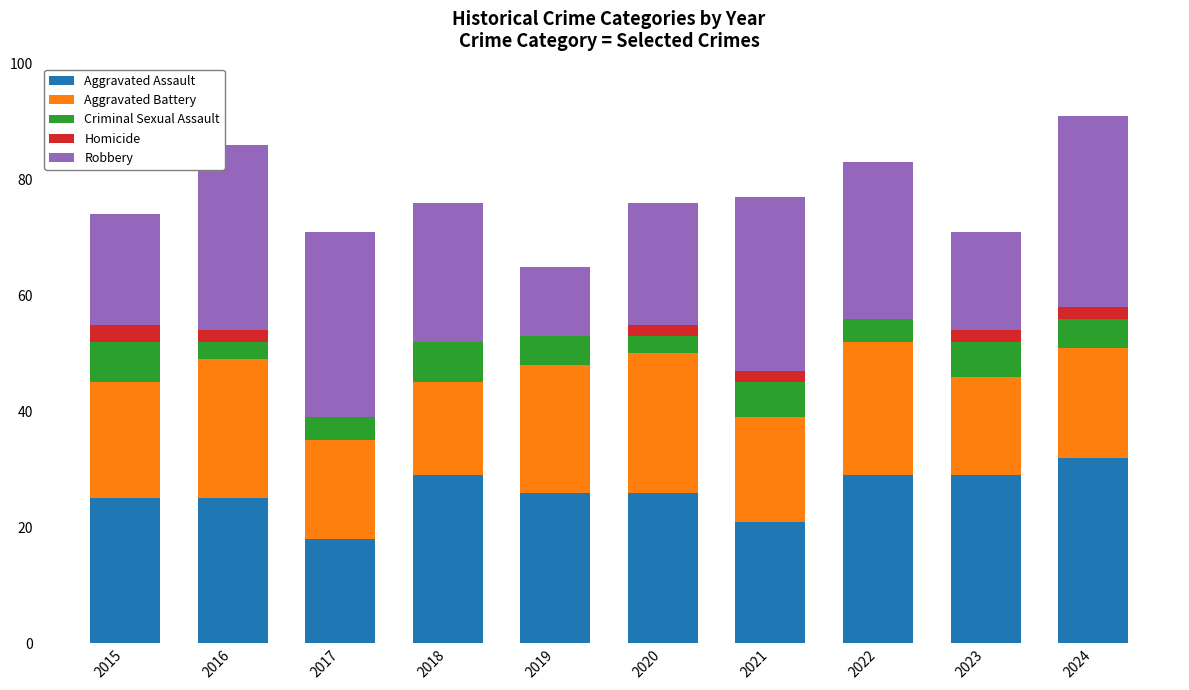

Is it true that Aggravated Assault equals 37 at 2015?

False